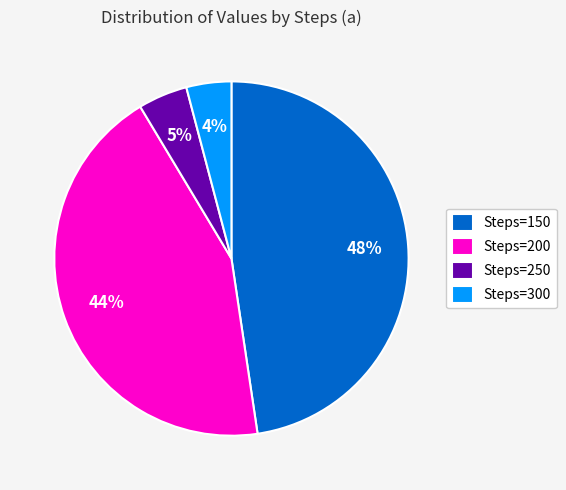

Does any single category account for the majority?

No